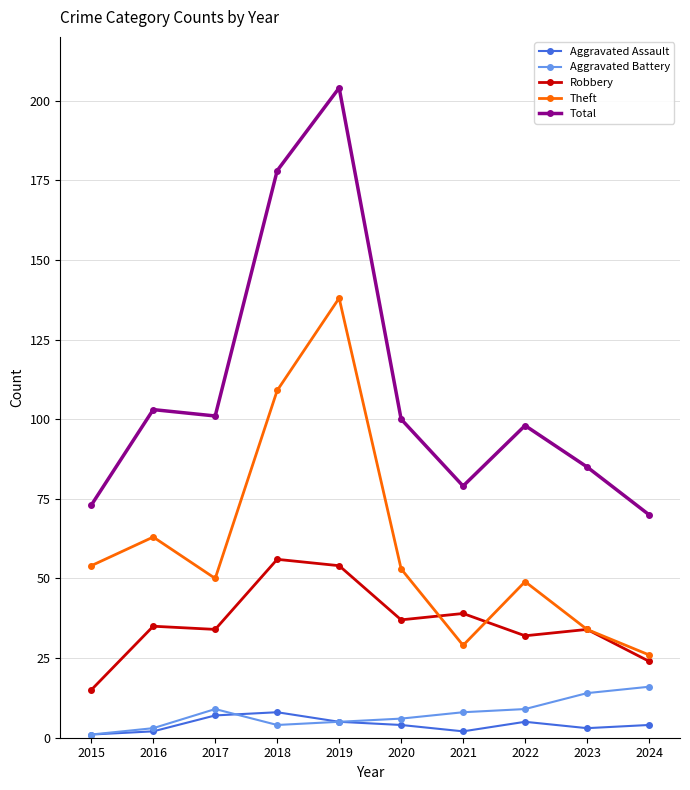

What is the approximate value of Aggravated Assault at 2019?

5